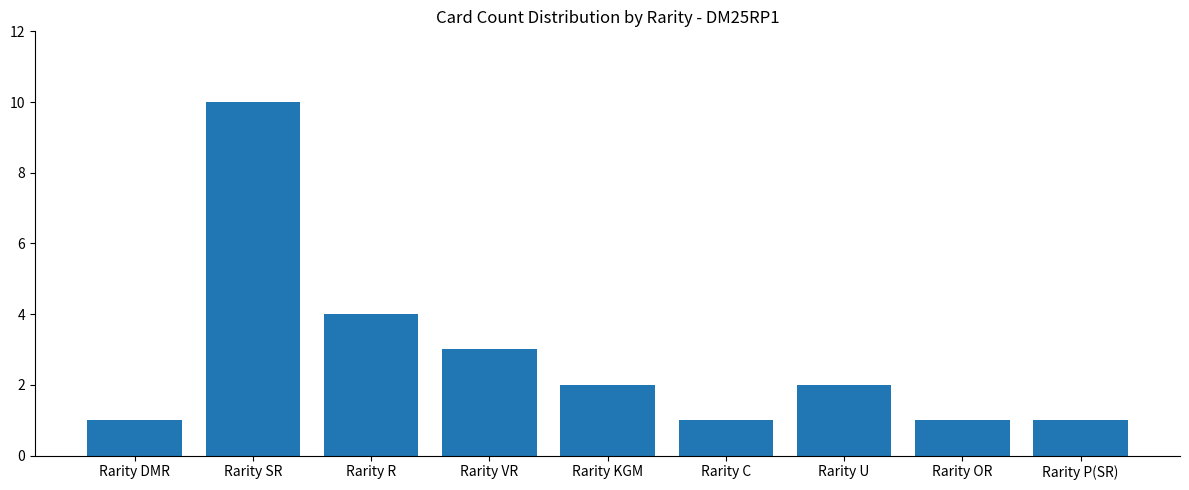

What is the difference between the values at Rarity OR and Rarity R?

3